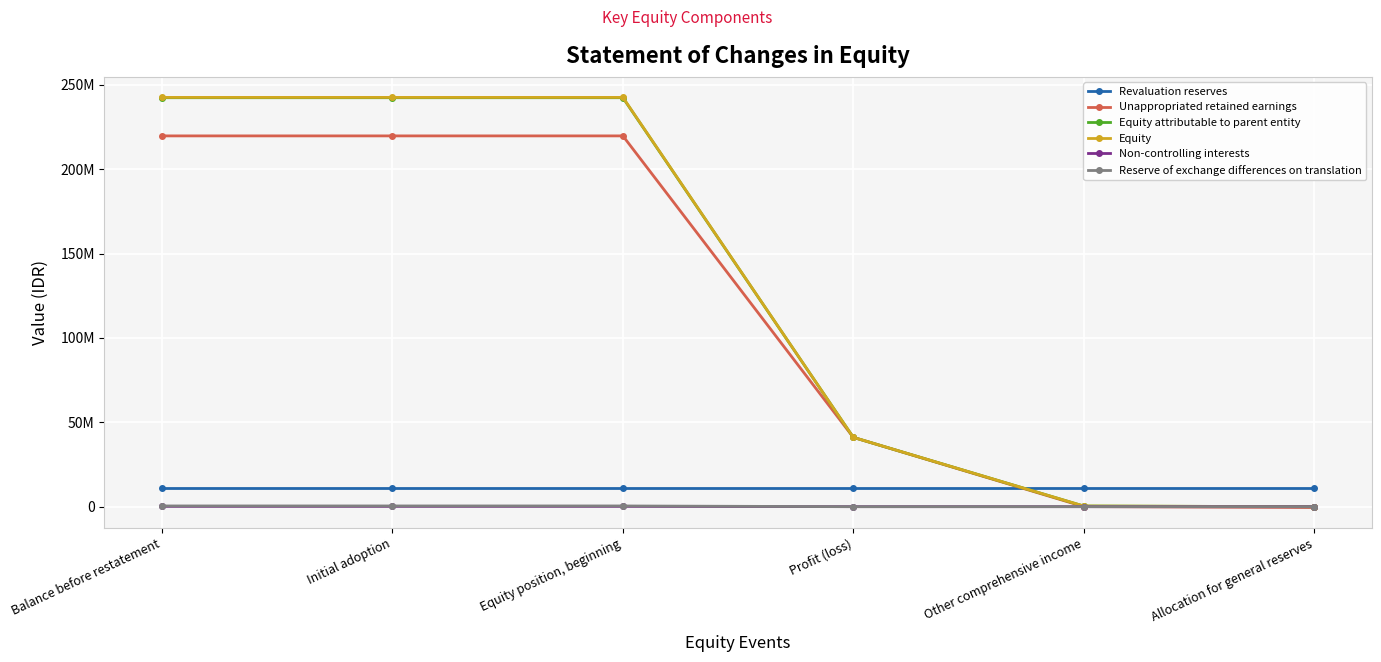

What are all the series names shown in the legend?

Revaluation reserves, Unappropriated retained earnings, Equity attributable to parent entity, Equity, Non-controlling interests, Reserve of exchange differences on translation